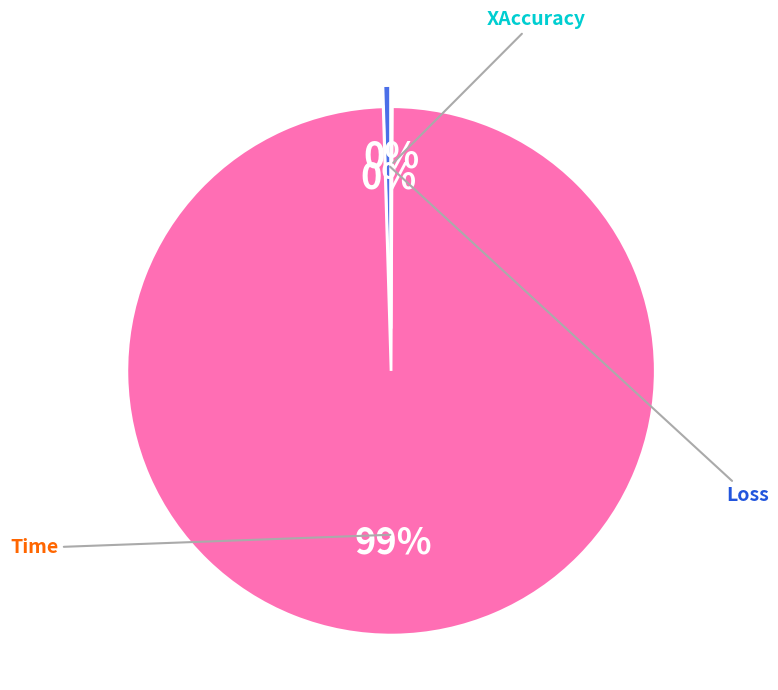

To the nearest percent, what is the average slice percentage?

33%